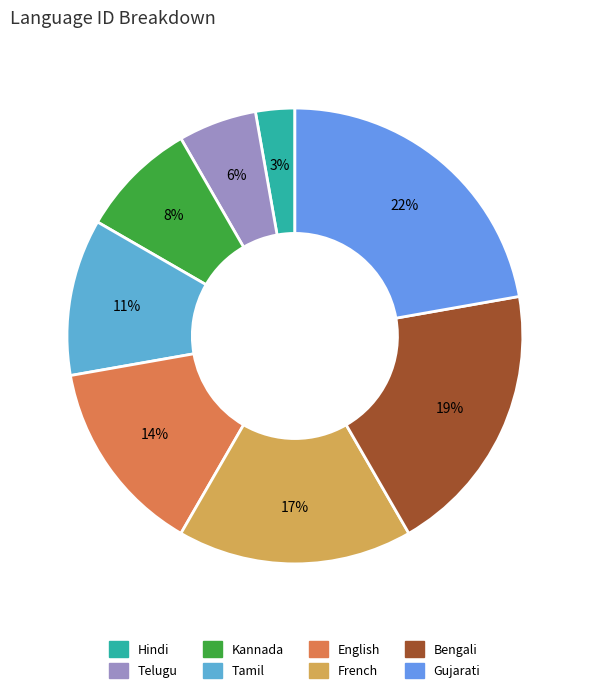

Which slice is the smallest?

Hindi